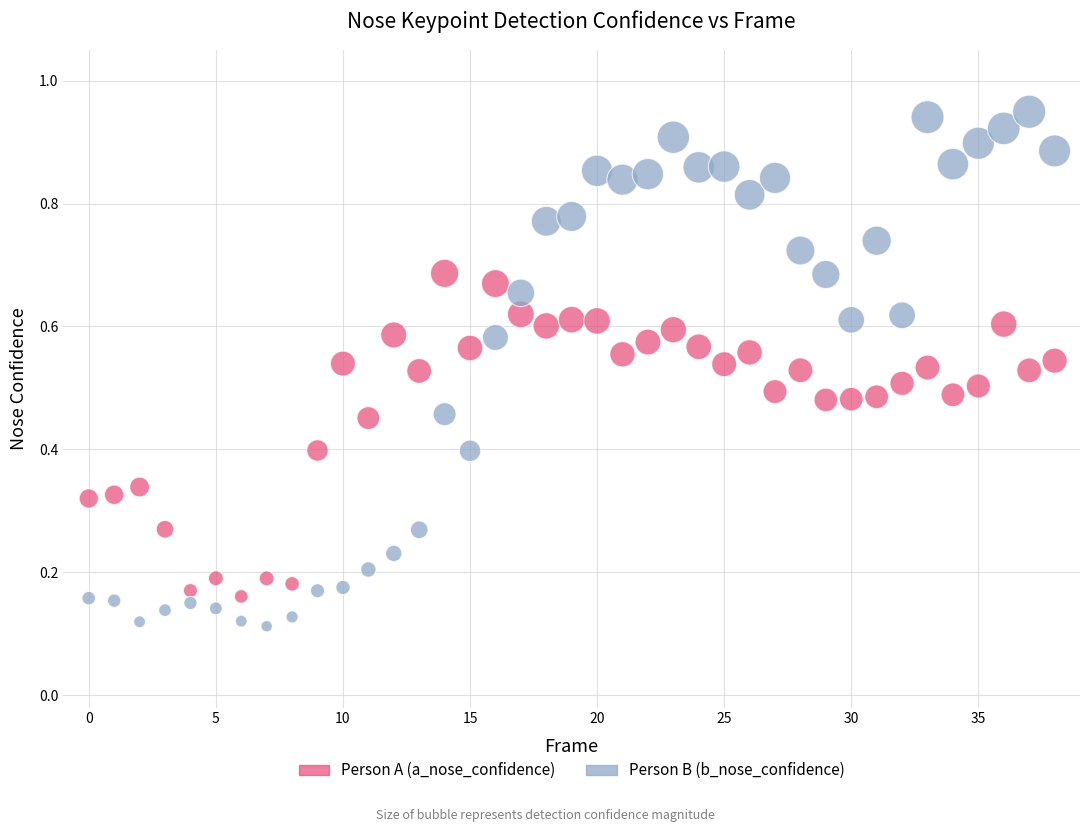

Which series reaches the maximum Y coordinate?

Person B (b_nose_confidence)